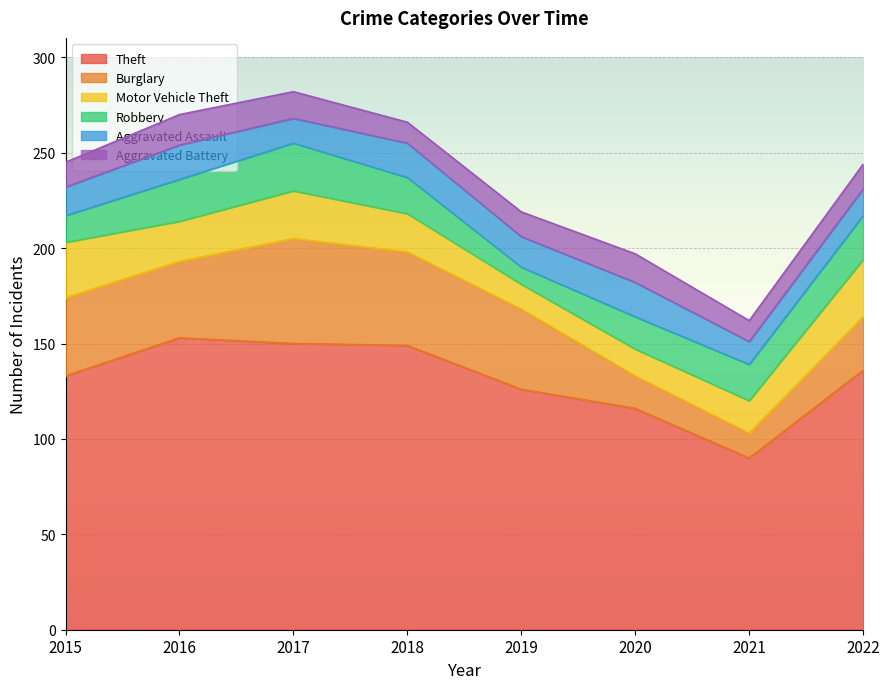

Reading right to left, extract all data points from this chart.

Theft: 2022=136	2021=90	2020=116	2019=126	2018=149	2017=150	2016=153	2015=133
Burglary: 2022=28	2021=13	2020=17	2019=42	2018=49	2017=55	2016=40	2015=41
Motor Vehicle Theft: 2022=30	2021=17	2020=14	2019=13	2018=20	2017=25	2016=21	2015=29
Robbery: 2022=23	2021=19	2020=17	2019=9	2018=19	2017=25	2016=22	2015=14
Aggravated Assault: 2022=14	2021=12	2020=18	2019=16	2018=18	2017=13	2016=18	2015=15
Aggravated Battery: 2022=13	2021=11	2020=15	2019=13	2018=11	2017=14	2016=16	2015=13